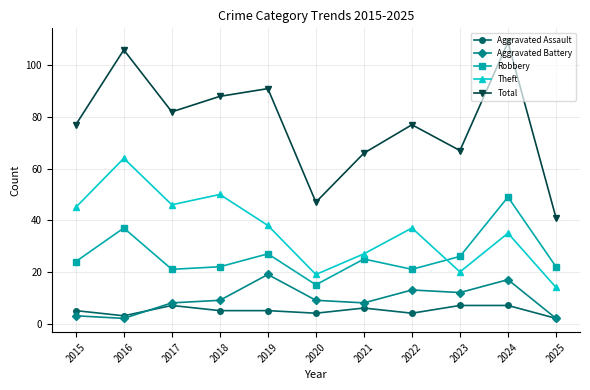

What is the total value across all series at 2022?

152